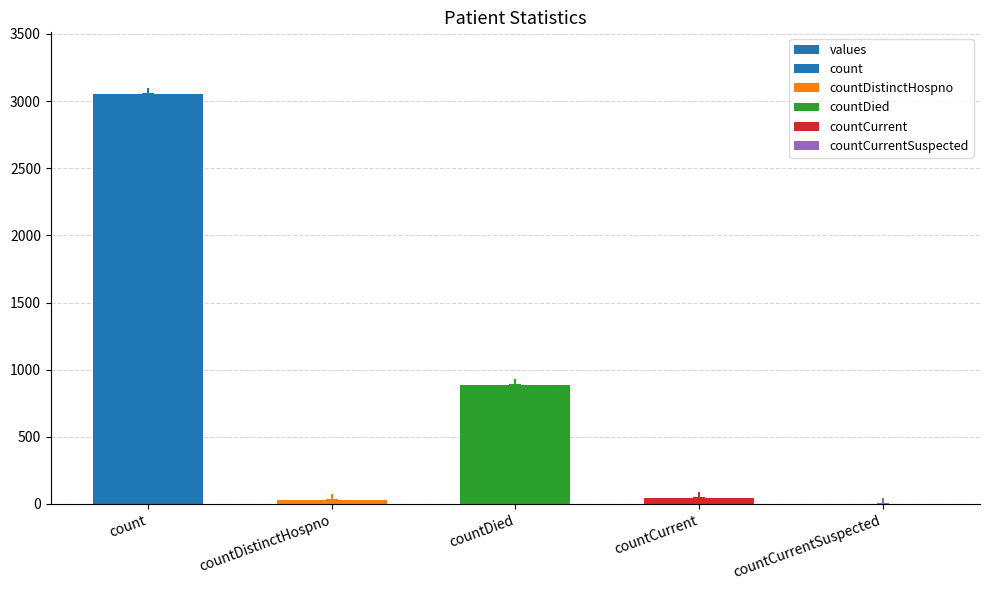

Does the chart contain any negative values?

No